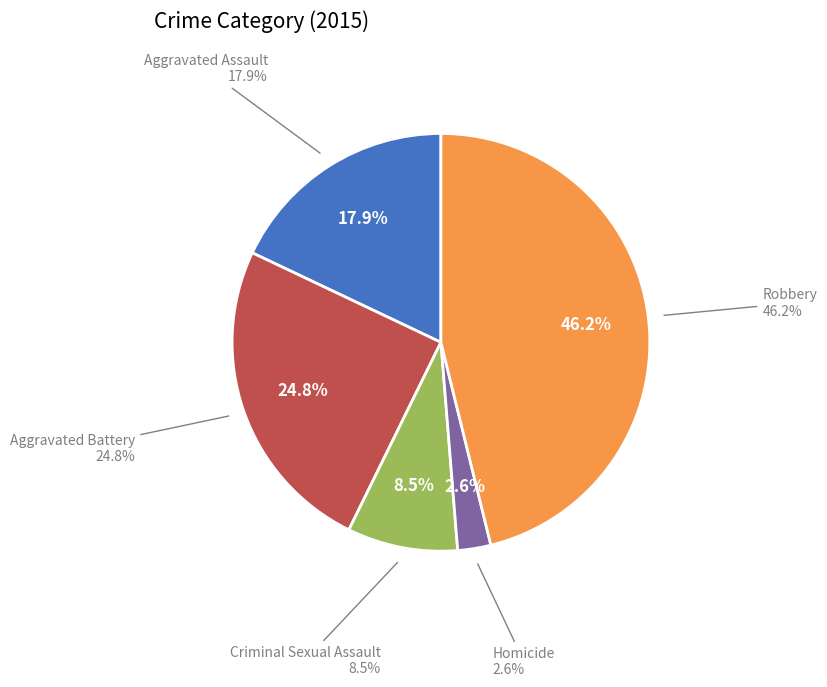

To the nearest percent, what is the difference between the largest and smallest slice percentages?

44%